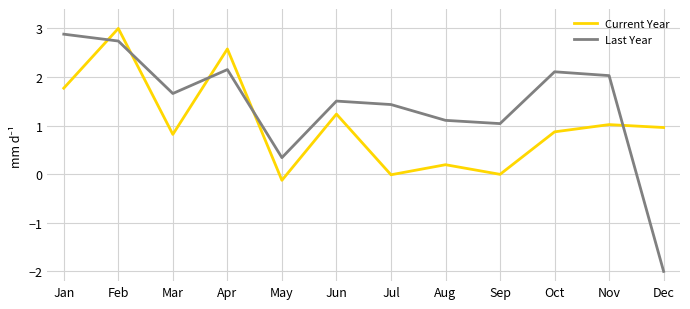

Which series has the largest total across all categories?

Last Year